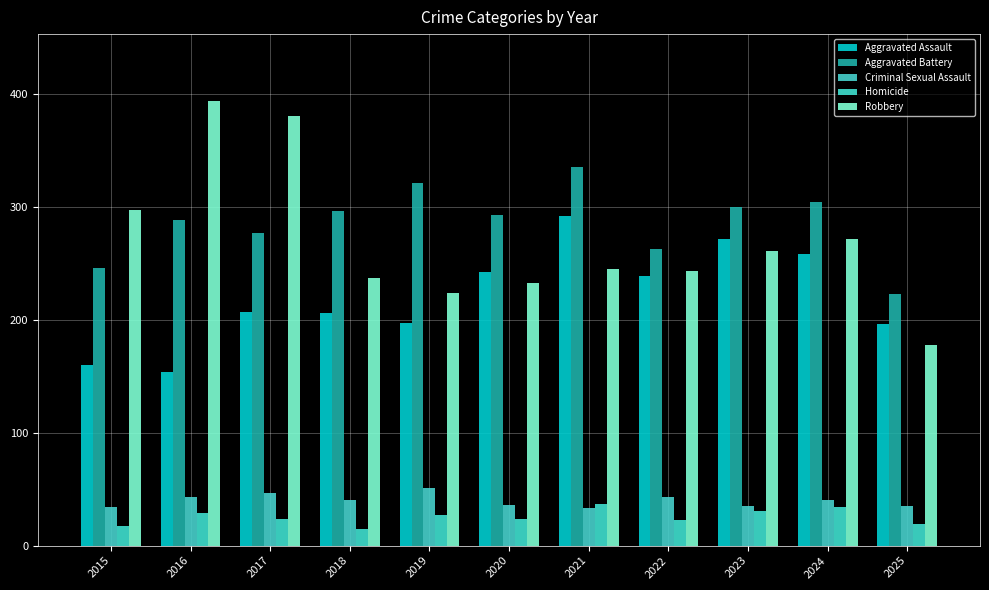

Are the bars horizontal?

No